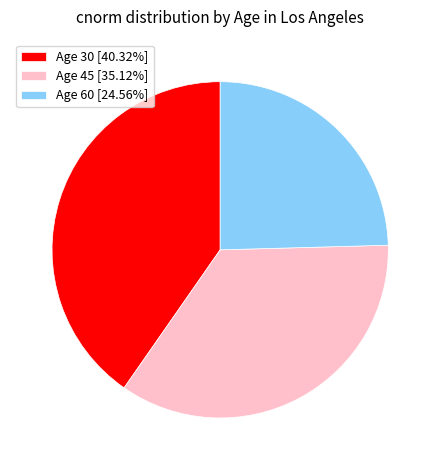

Is the sum of Age 45 [35.12%] and Age 30 [40.32%] greater than half?

Yes